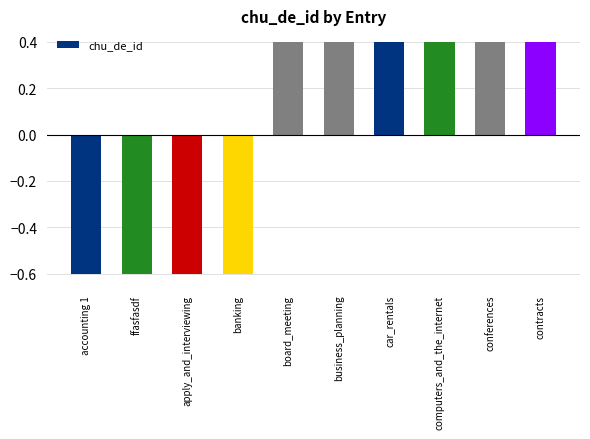

The value at car_rentals is 0.4. True or false?

True